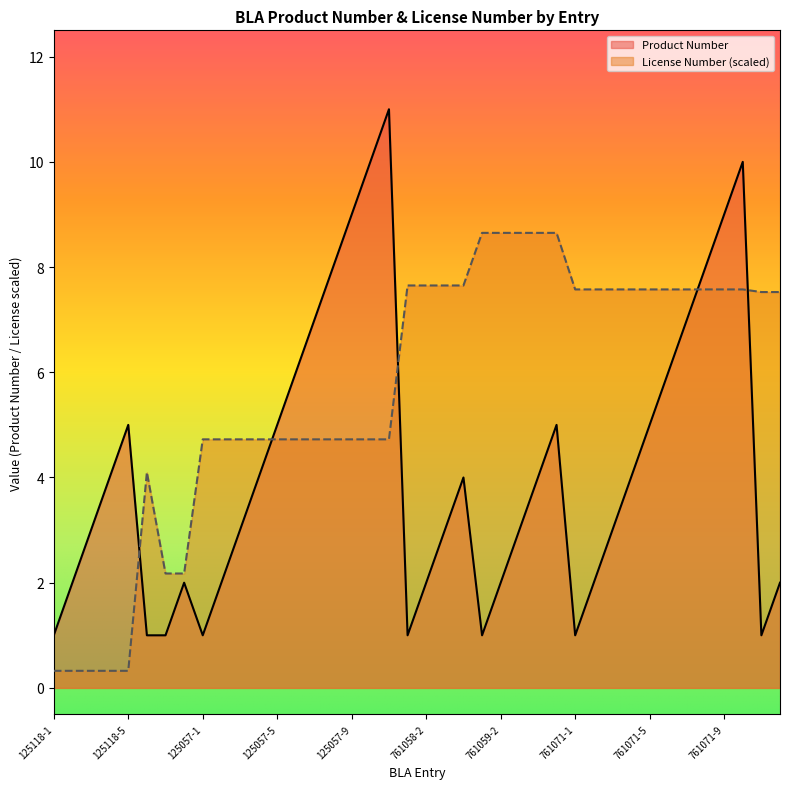

Rank the series by their maximum value, from highest to lowest.

Product Number, License Number (scaled)